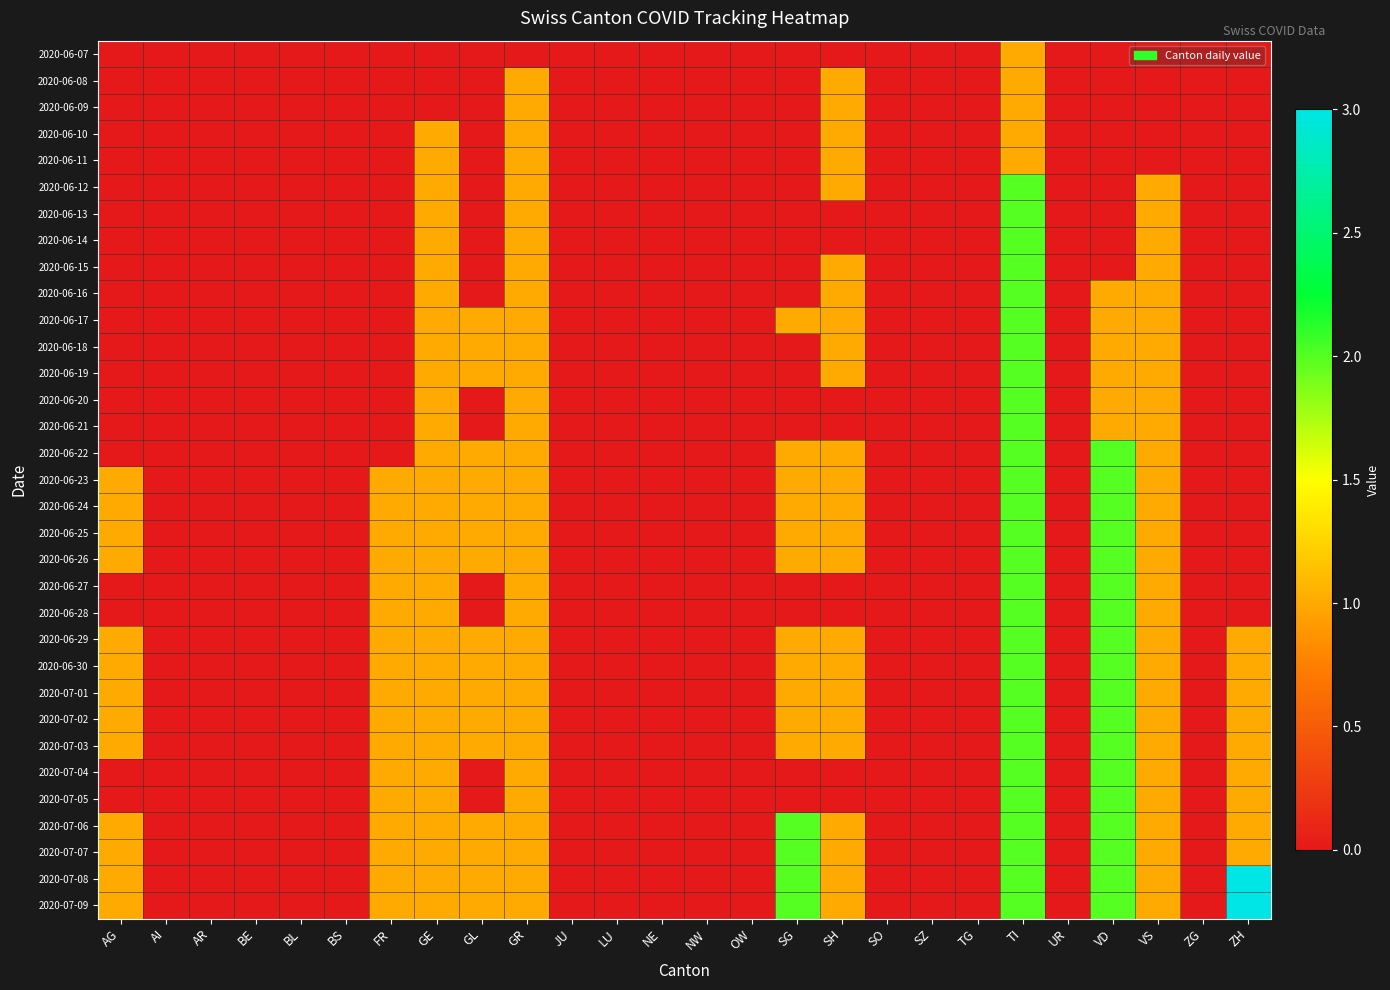

Rank the series at TG from lowest to highest value.

2020-06-07, 2020-06-08, 2020-06-09, 2020-06-10, 2020-06-11, 2020-06-12, 2020-06-13, 2020-06-14, 2020-06-15, 2020-06-16, 2020-06-17, 2020-06-18, 2020-06-19, 2020-06-20, 2020-06-21, 2020-06-22, 2020-06-23, 2020-06-24, 2020-06-25, 2020-06-26, 2020-06-27, 2020-06-28, 2020-06-29, 2020-06-30, 2020-07-01, 2020-07-02, 2020-07-03, 2020-07-04, 2020-07-05, 2020-07-06, 2020-07-07, 2020-07-08, 2020-07-09